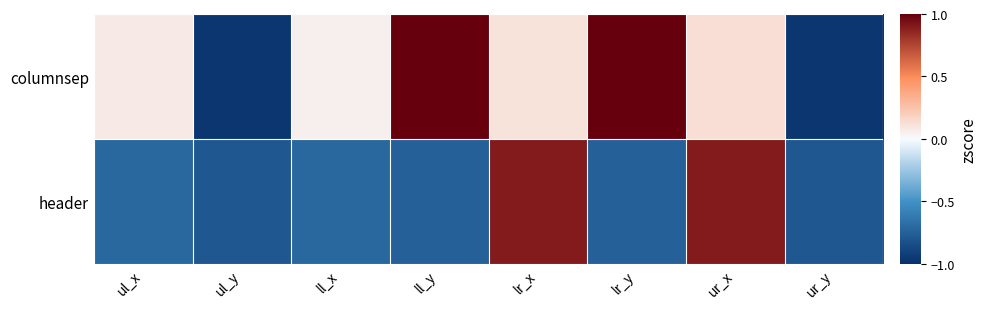

Reading left to right, list all the values displayed in this chart.

columnsep: ul_x=0.1	ul_y=-1.0	ll_x=0.1	ll_y=2.1	lr_x=0.1	lr_y=2.1	ur_x=0.1	ur_y=-1.0
header: ul_x=-0.7	ul_y=-0.8	ll_x=-0.7	ll_y=-0.7	lr_x=0.9	lr_y=-0.7	ur_x=0.9	ur_y=-0.8